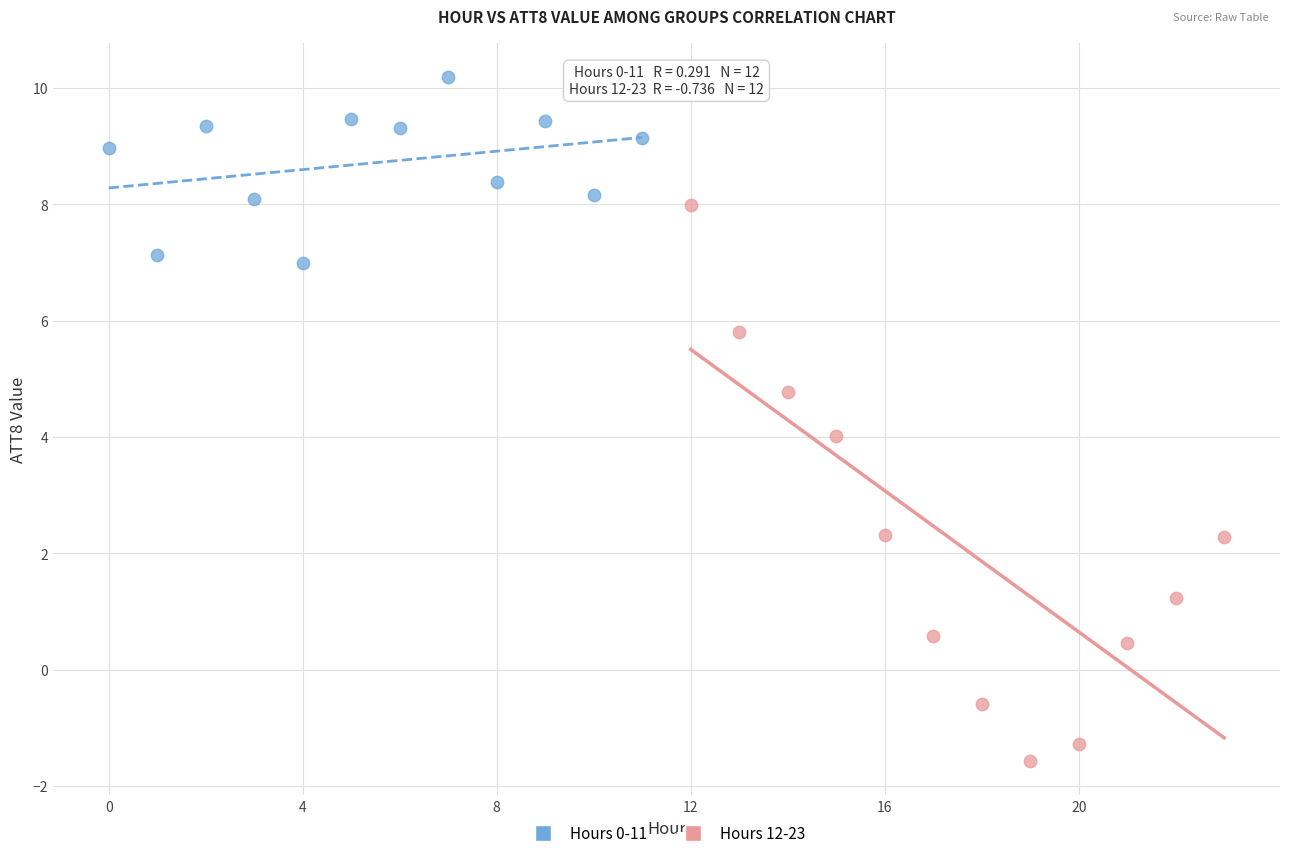

Which series contains the highest Y value?

Hours 0-11